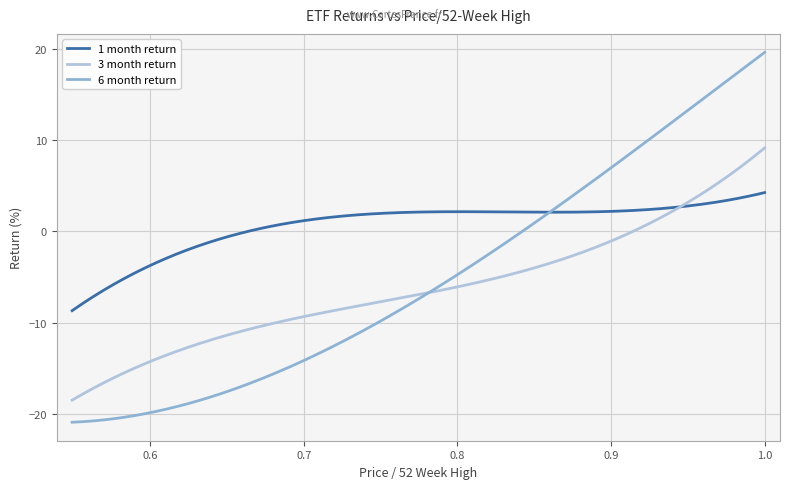

Which series has the largest total across all categories?

1 month return